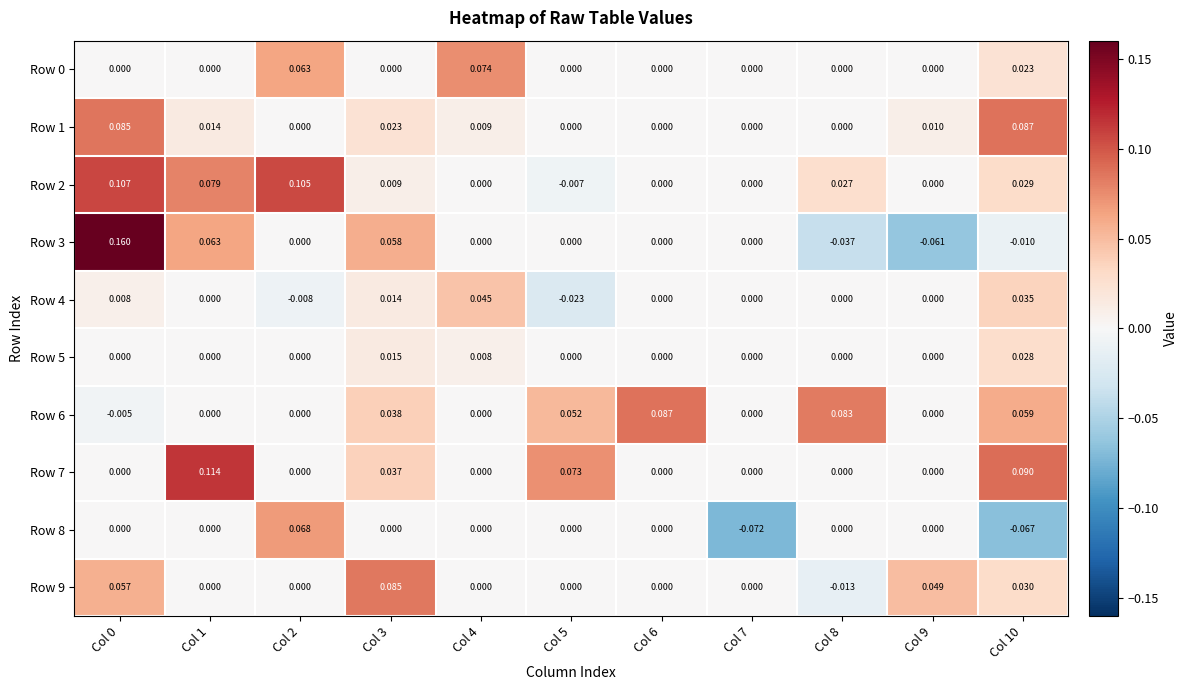

Is the value of Row 2 at Col 8 greater than the value of Row 8 at Col 1?

Yes